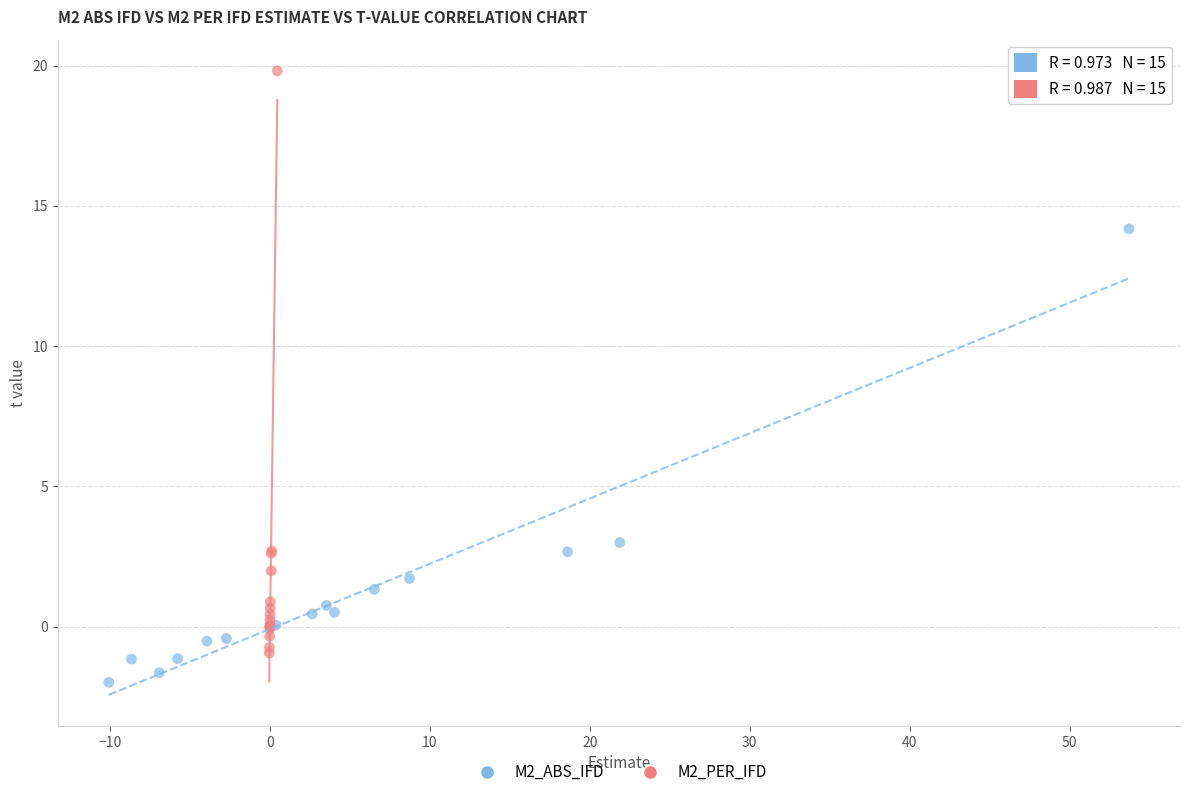

Which series has the widest spread of Y values?

M2_PER_IFD